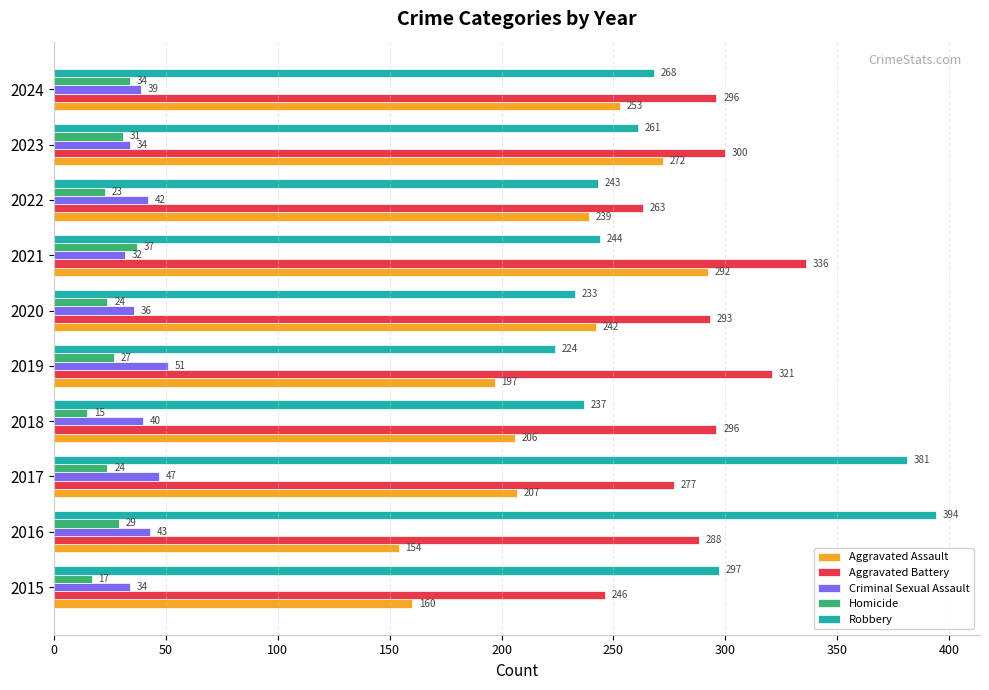

Rank the series at 2024 from lowest to highest value.

Homicide, Criminal Sexual Assault, Aggravated Assault, Robbery, Aggravated Battery